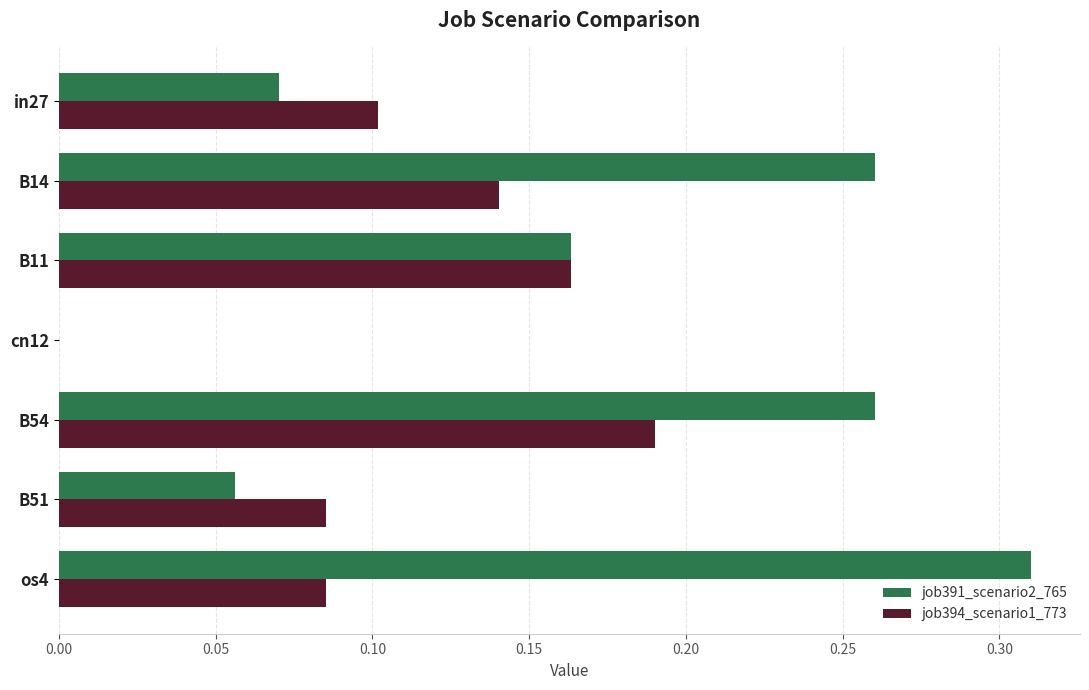

Is the value of job394_scenario1_773 at B14 greater than the value of job391_scenario2_765 at B51?

Yes